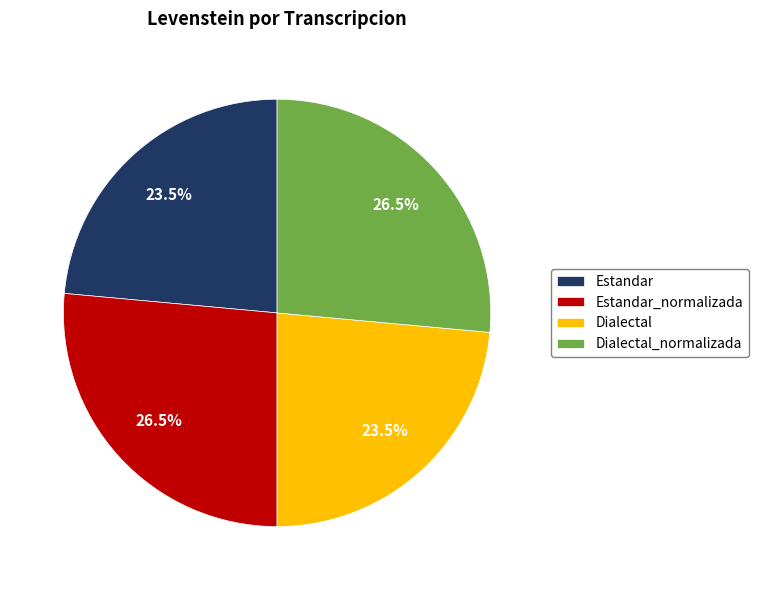

Is Dialectal the majority of the pie?

No